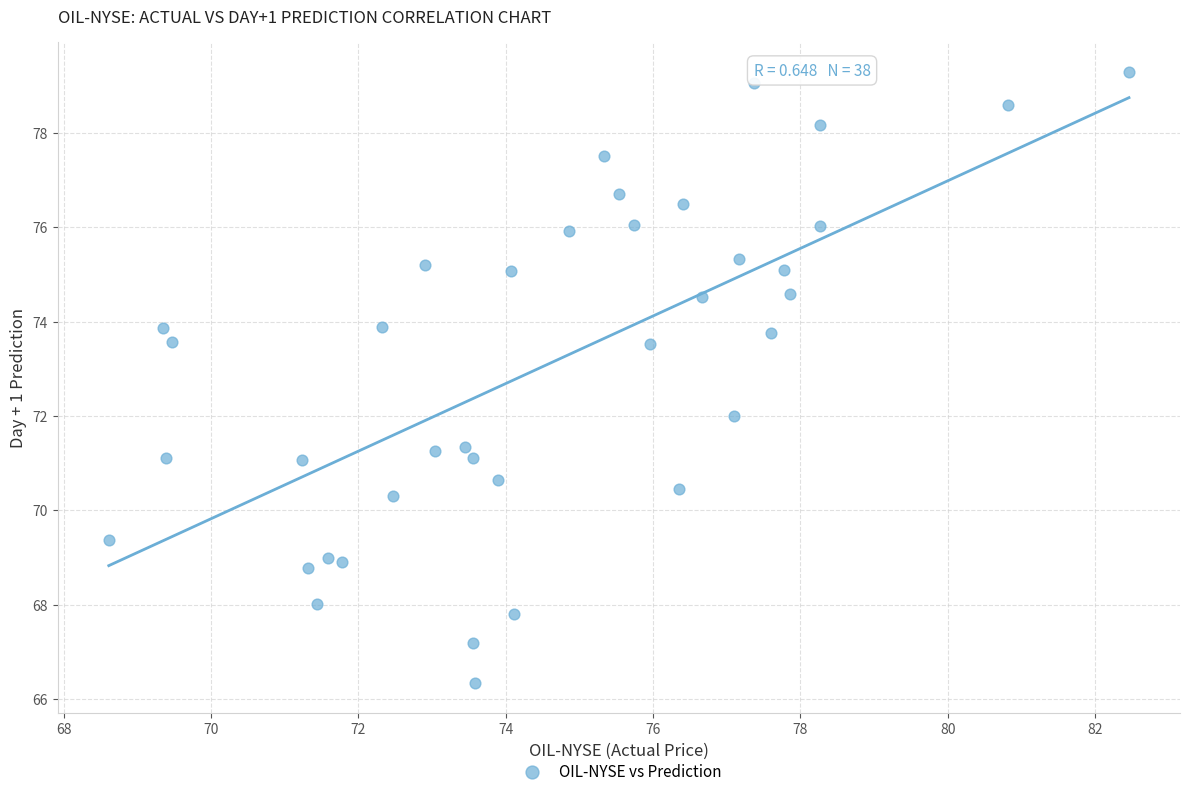

What is the range of X values (max minus min)?

13.8